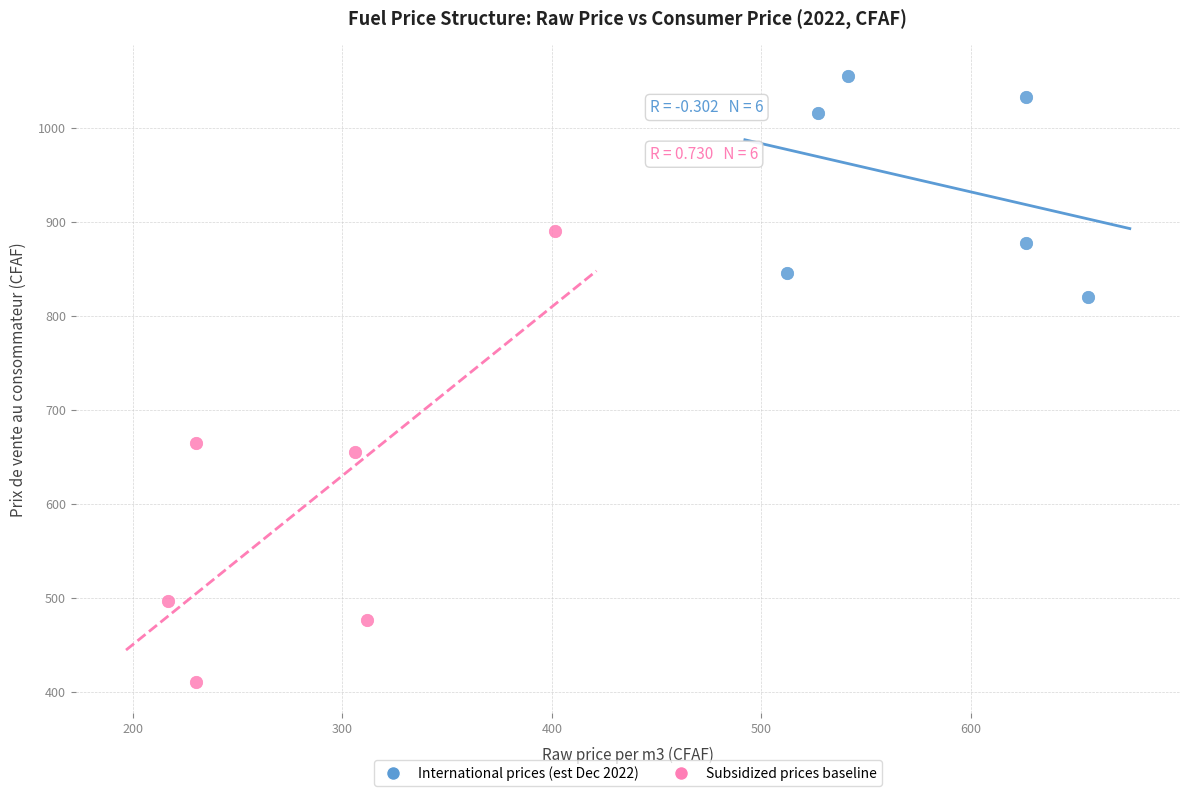

Which series contains the highest Y value?

International prices (est Dec 2022)